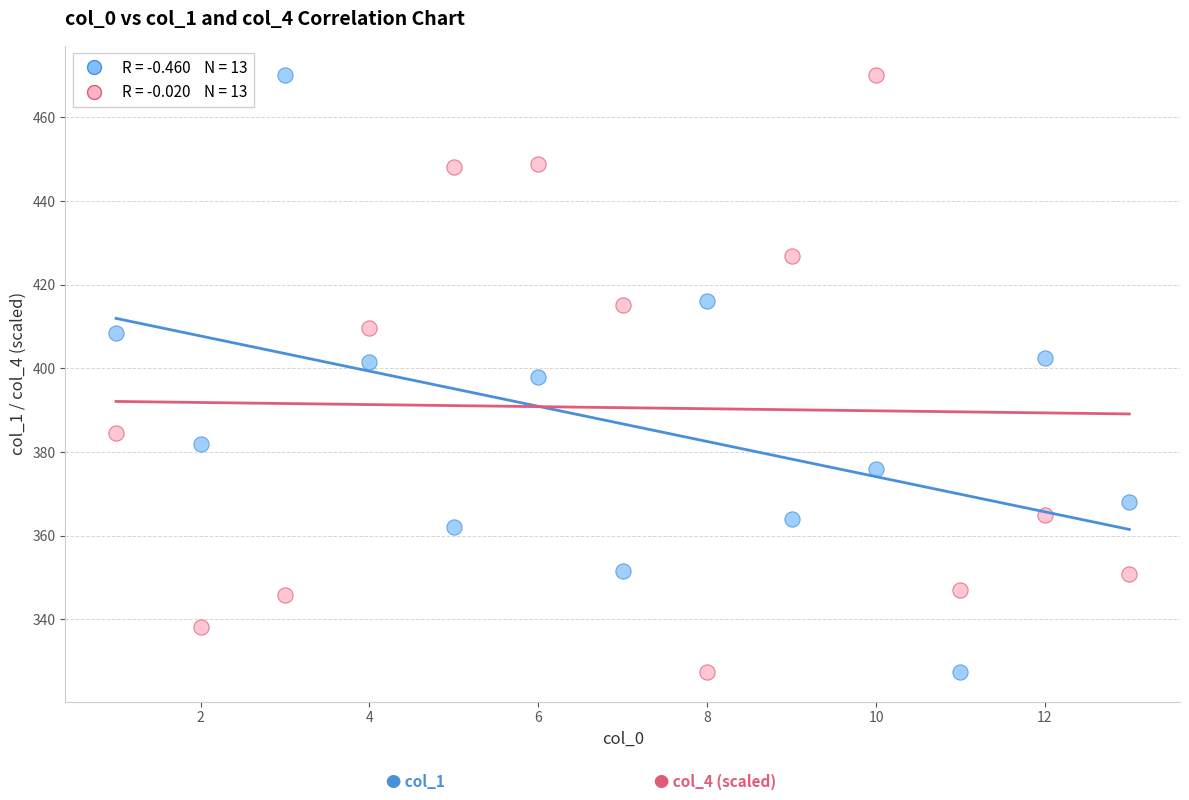

Across all data points, what is the range of X values (max minus min)?

12.0